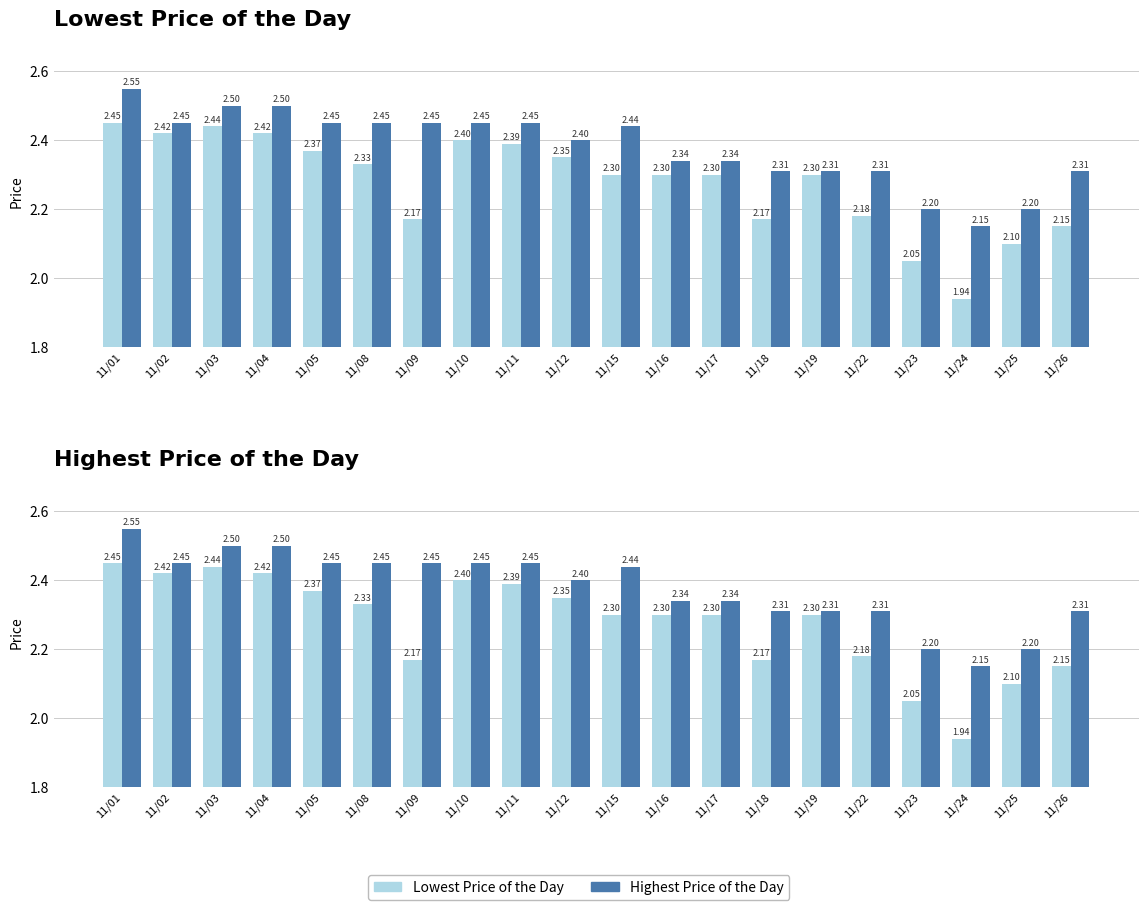

Which series has the largest total across all categories?

Highest Price of the Day